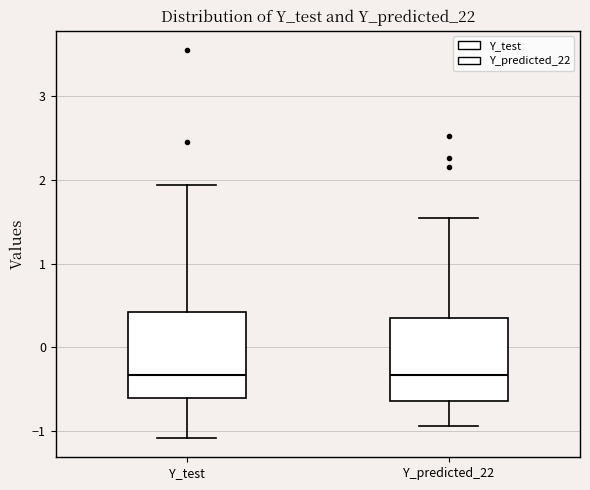

Reading left to right, transcribe this box plot: for each box, give where its median line is, the range the box spans, and where its two whiskers end, as read against the y-axis. The values are not printed on the chart, so give them approximately, as read against the axis.

Y_test: median -0.3, box -0.6 to 0.4, whiskers -1.1 to 1.9
Y_predicted_22: median -0.3, box -0.6 to 0.3, whiskers -0.9 to 1.5